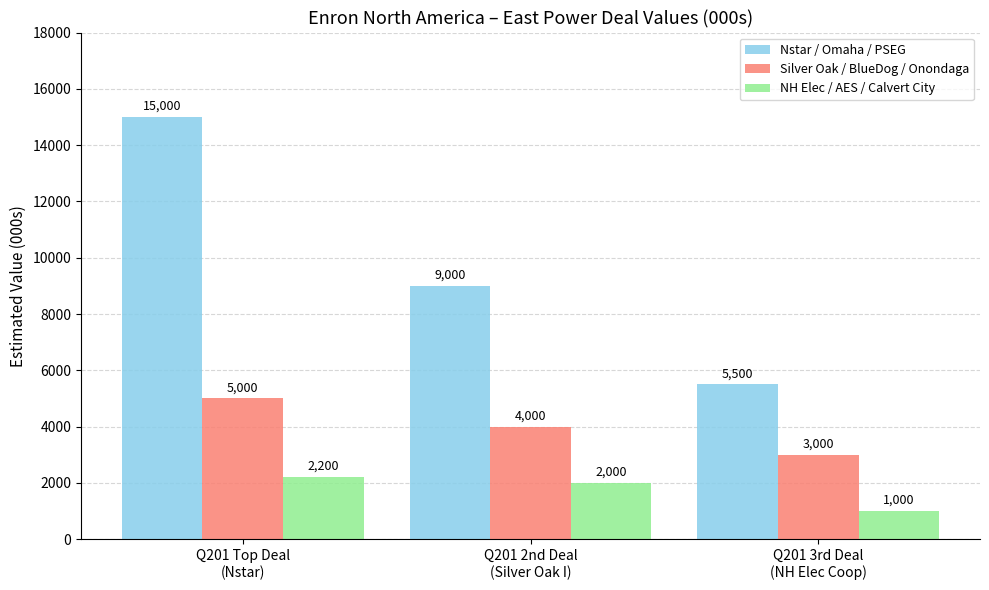

What is the spread (max minus min) of values at Q201 3rd Deal
(NH Elec Coop)?

4500